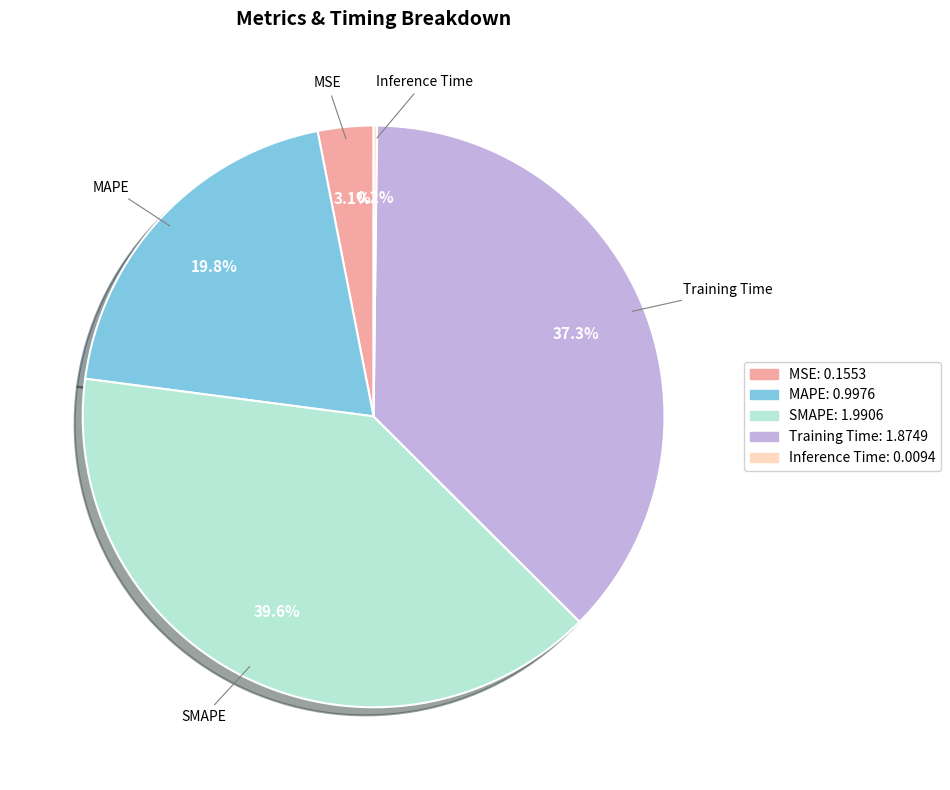

To the nearest percent, what is the combined percentage of MAPE and MSE?

23%